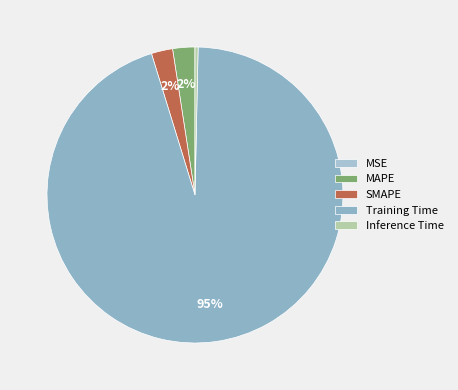

Which category has the biggest portion of the pie?

Training Time